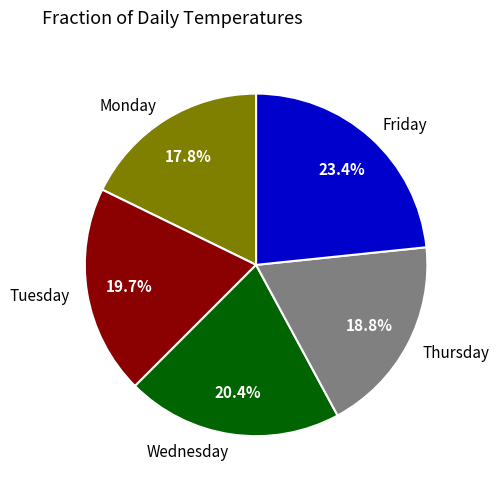

Approximately how many times larger is the value at Friday compared to Monday?

1.3